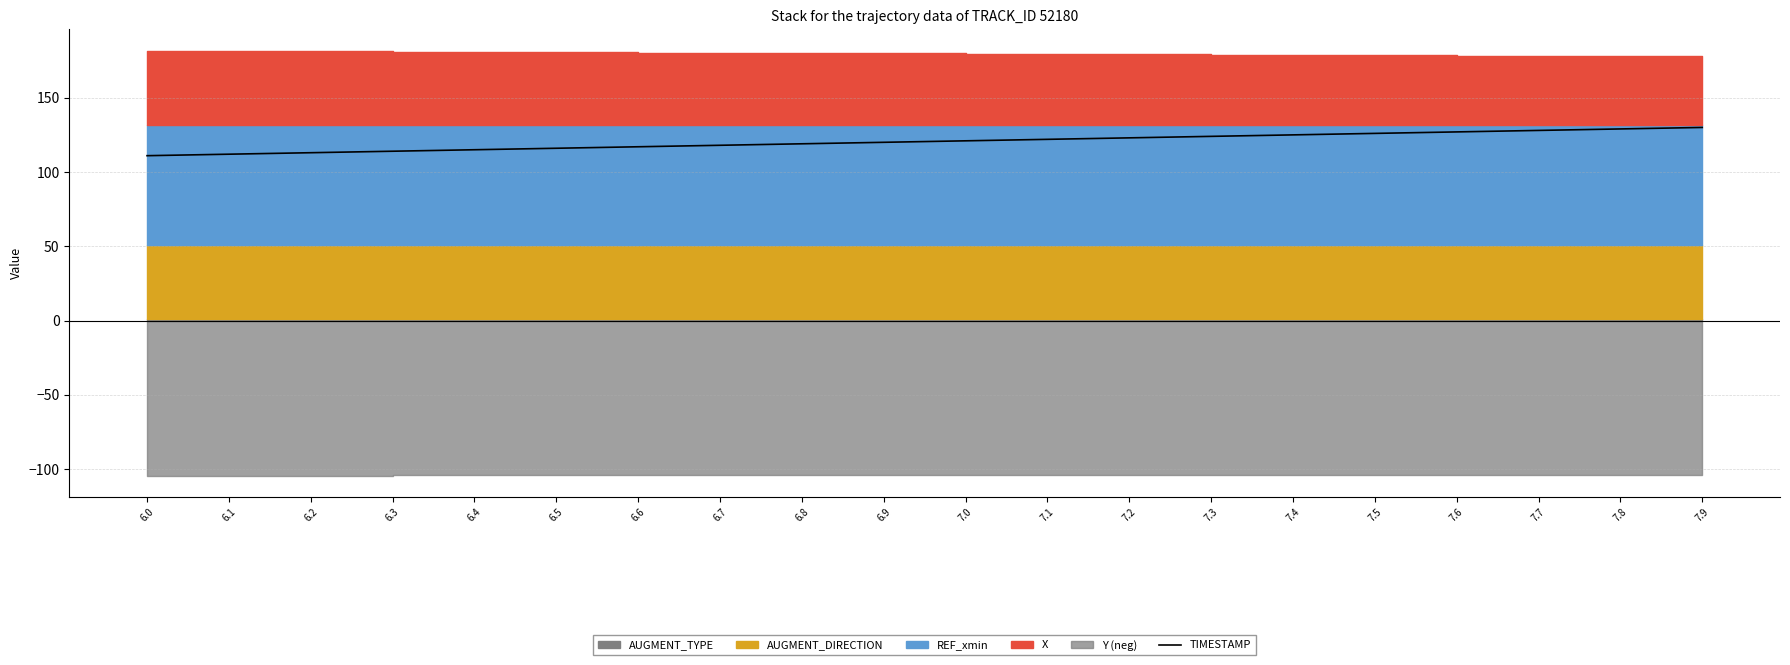

Does the chart have visible grid lines?

Yes